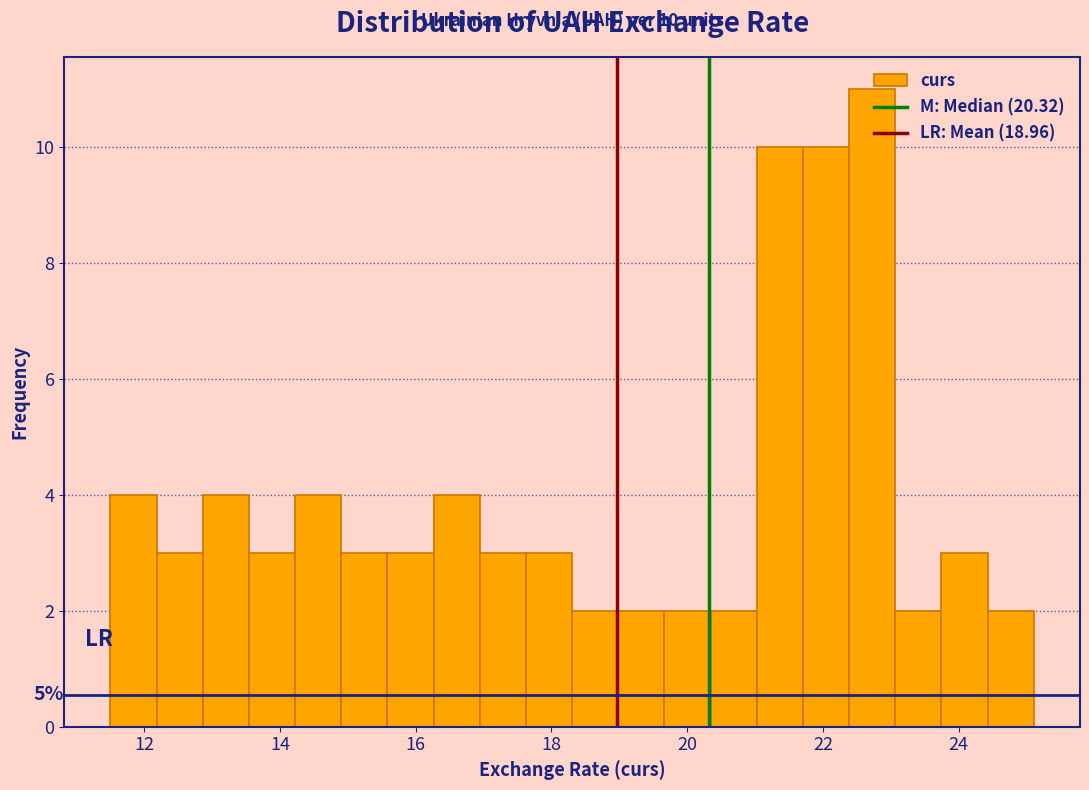

Read against the x-axis, roughly where is the centre of the tallest bar?

22.8